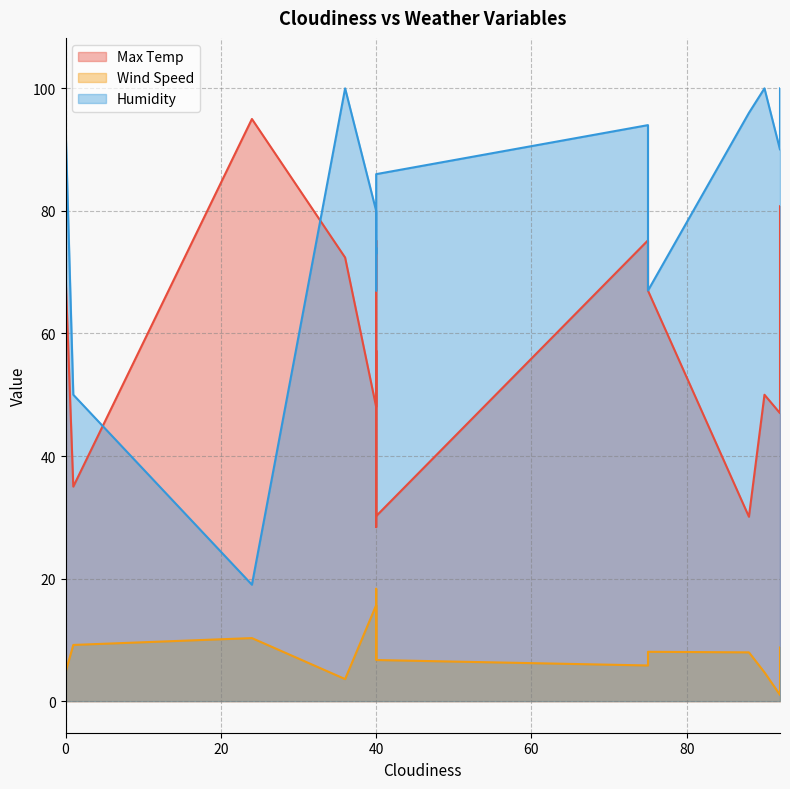

Reading right to left, what are all the values shown in this chart?

Max Temp: 0=69.8	0=103.1	92=80.8	40=30.2	92=47.0	75=75.2	40=75.2	0=50.4	90=50.0	24=95.0	40=57.2	40=48.0	40=28.4	88=30.1	0=72.4	36=72.4	0=27.3	0=69.0	1=35.0	75=67.0
Wind Speed: 0=4.7	0=3.4	92=8.8	40=6.7	92=1.0	75=5.8	40=6.9	0=3.7	90=4.7	24=10.3	40=9.2	40=15.7	40=18.3	88=8.0	0=5.7	36=3.6	0=12.7	0=11.7	1=9.2	75=8.1
Humidity: 0=94.0	0=25.0	92=100.0	40=86.0	92=90.0	75=94.0	40=73.0	0=57.0	90=100.0	24=19.0	40=67.0	40=80.0	40=74.0	88=96.0	0=41.0	36=100.0	0=92.0	0=50.0	1=50.0	75=67.0